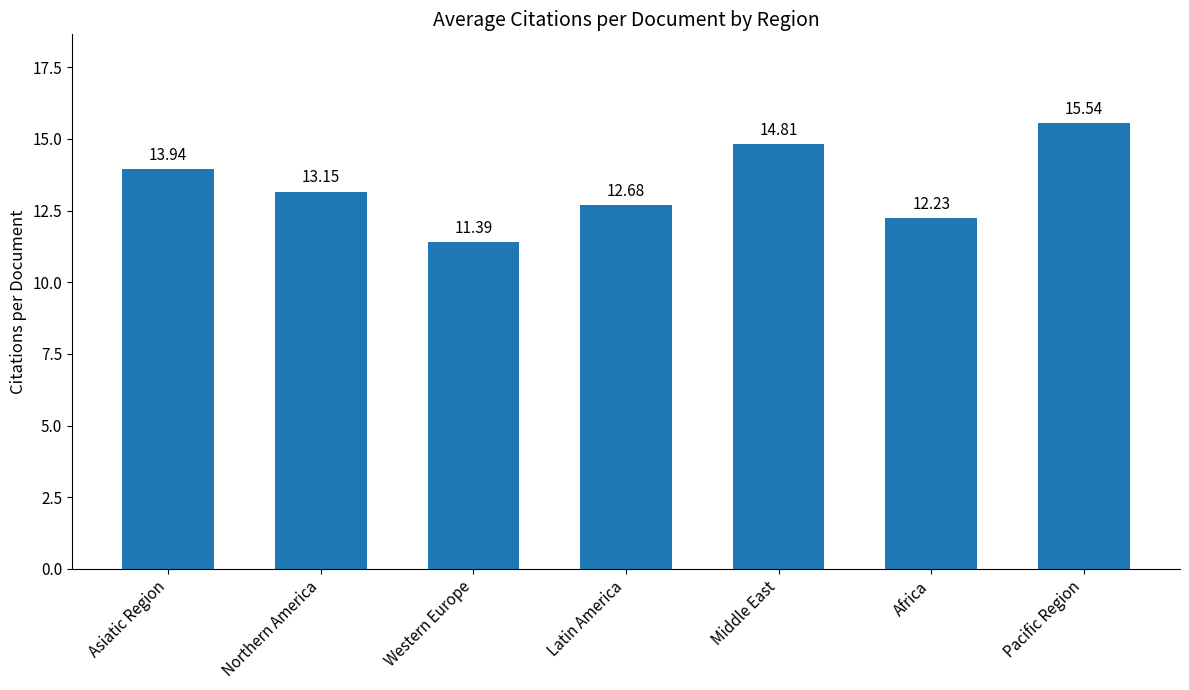

List the labels in order of value, smallest first.

Western Europe, Africa, Latin America, Northern America, Asiatic Region, Middle East, Pacific Region